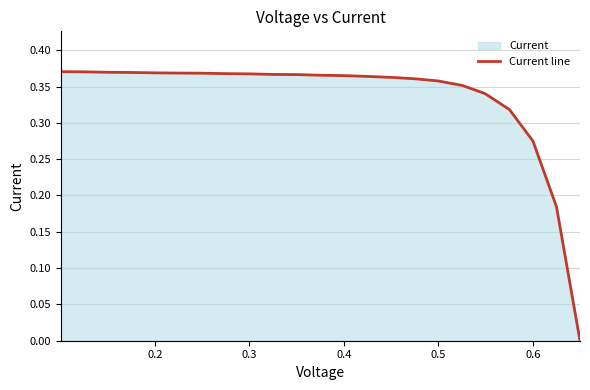

What is the greatest value displayed?

0.4